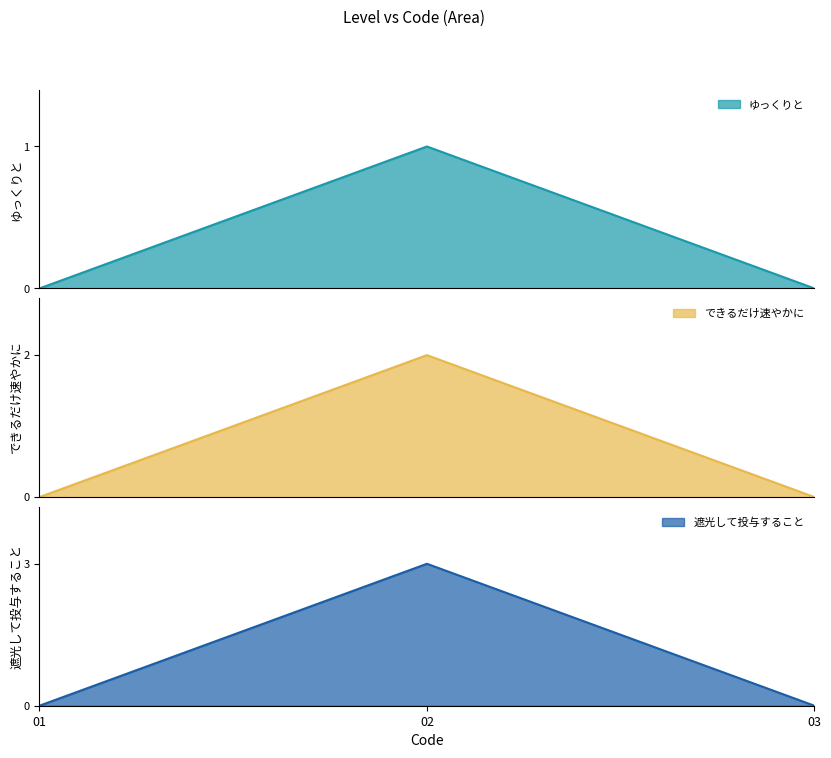

Does the chart have visible grid lines?

No